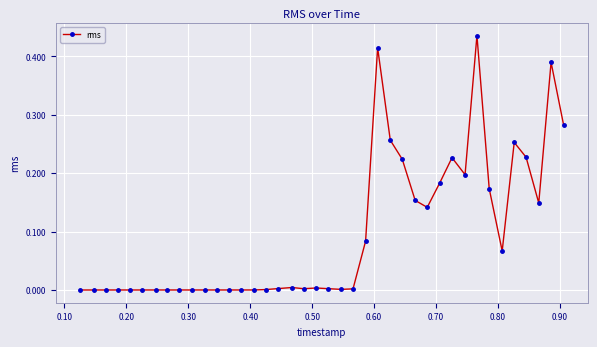

What is the sum of all values?

3.9